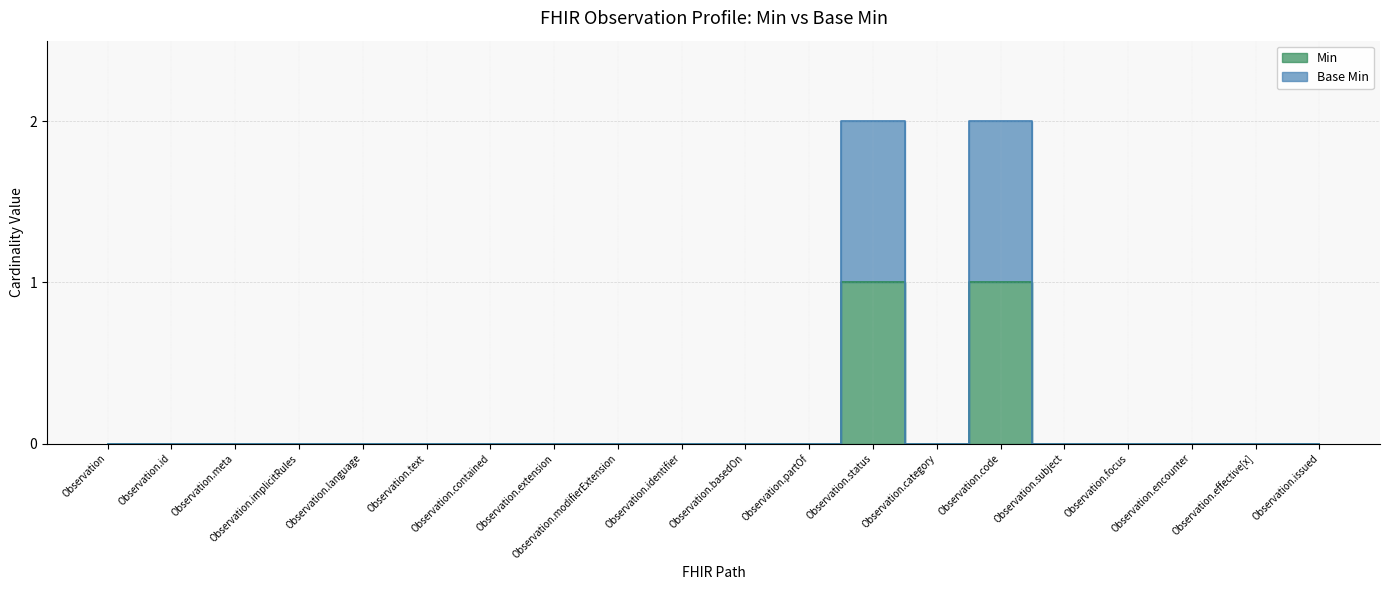

True or false: Base Min and Min intersect in this chart.

False